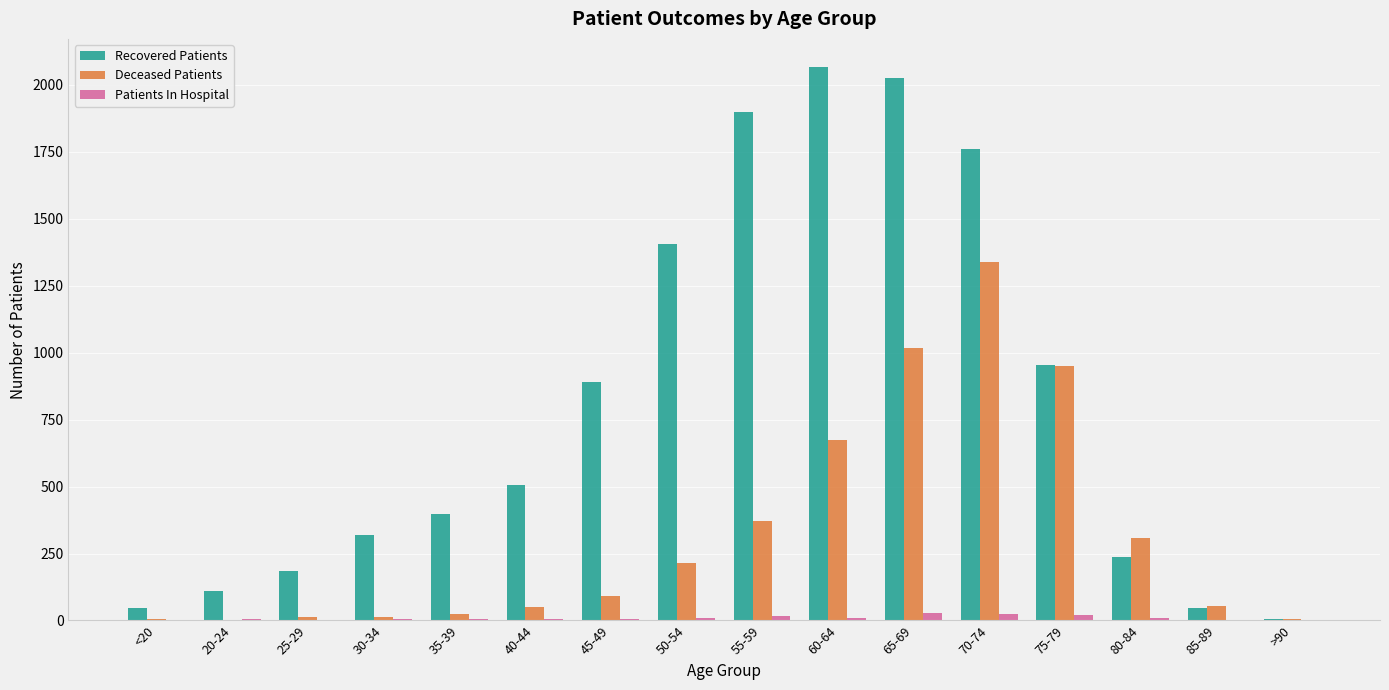

Between 20-24 and 80-84, which series saw the biggest shift?

Deceased Patients